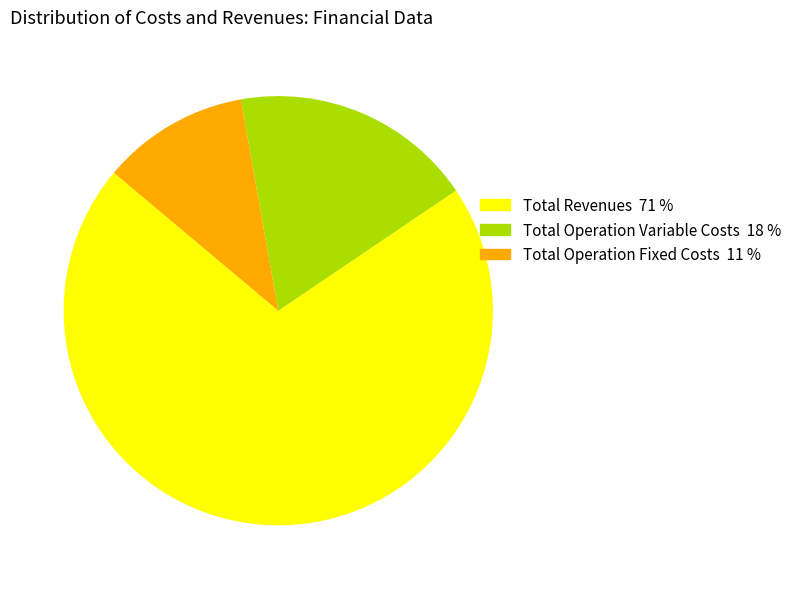

Is there any slice that represents more than half of the pie?

Yes